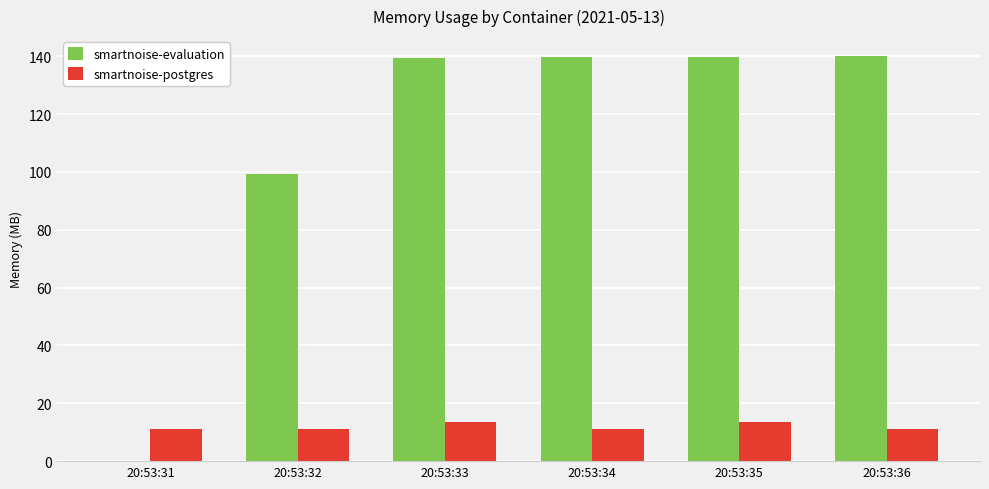

What is the sum of the smartnoise-postgres values at 20:53:33 and 20:53:35?

27.2